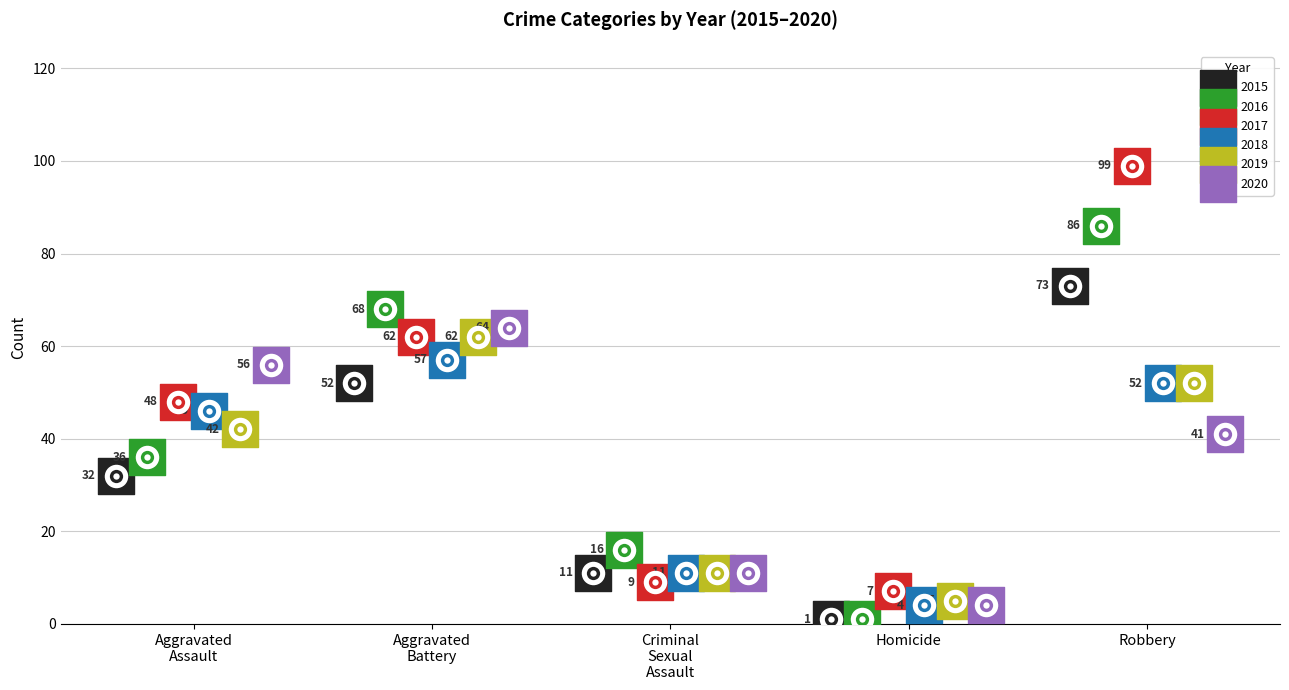

Which series has the widest spread of Y values?

2017